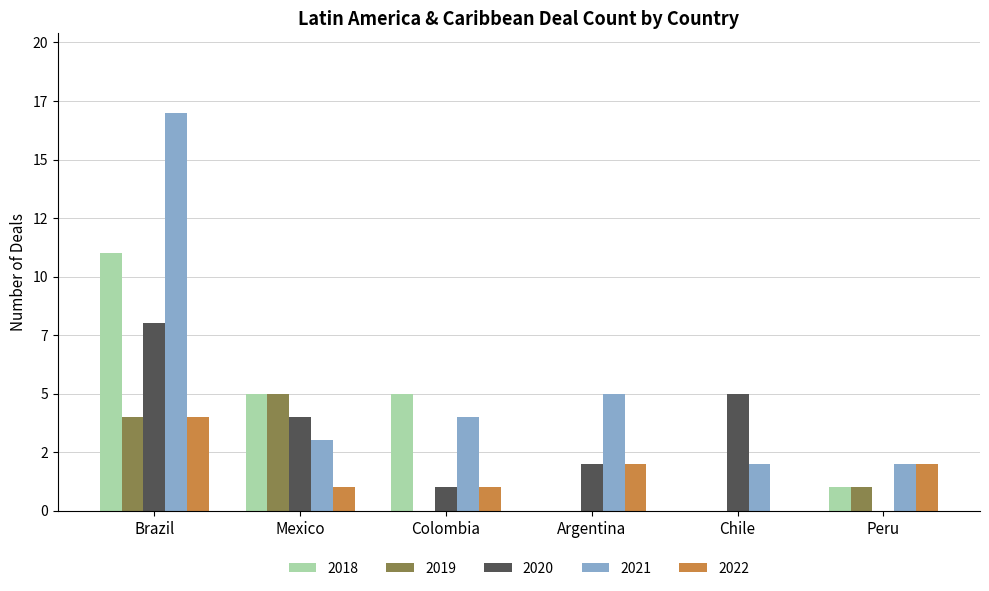

Which series has the widest spread of values?

2021